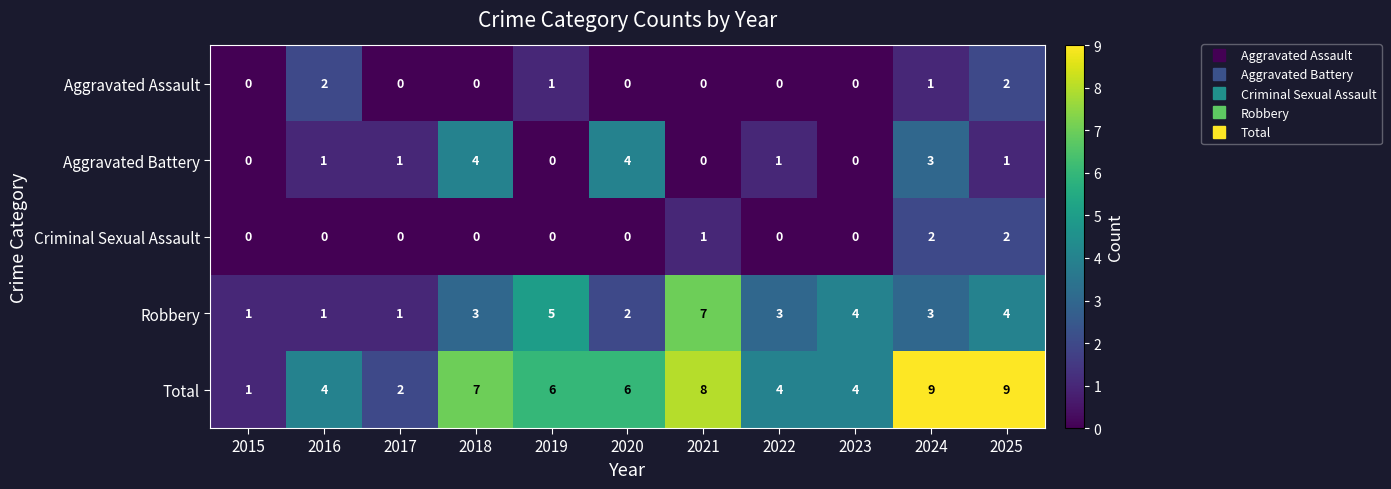

Is it true that Total equals 2 at 2021?

False